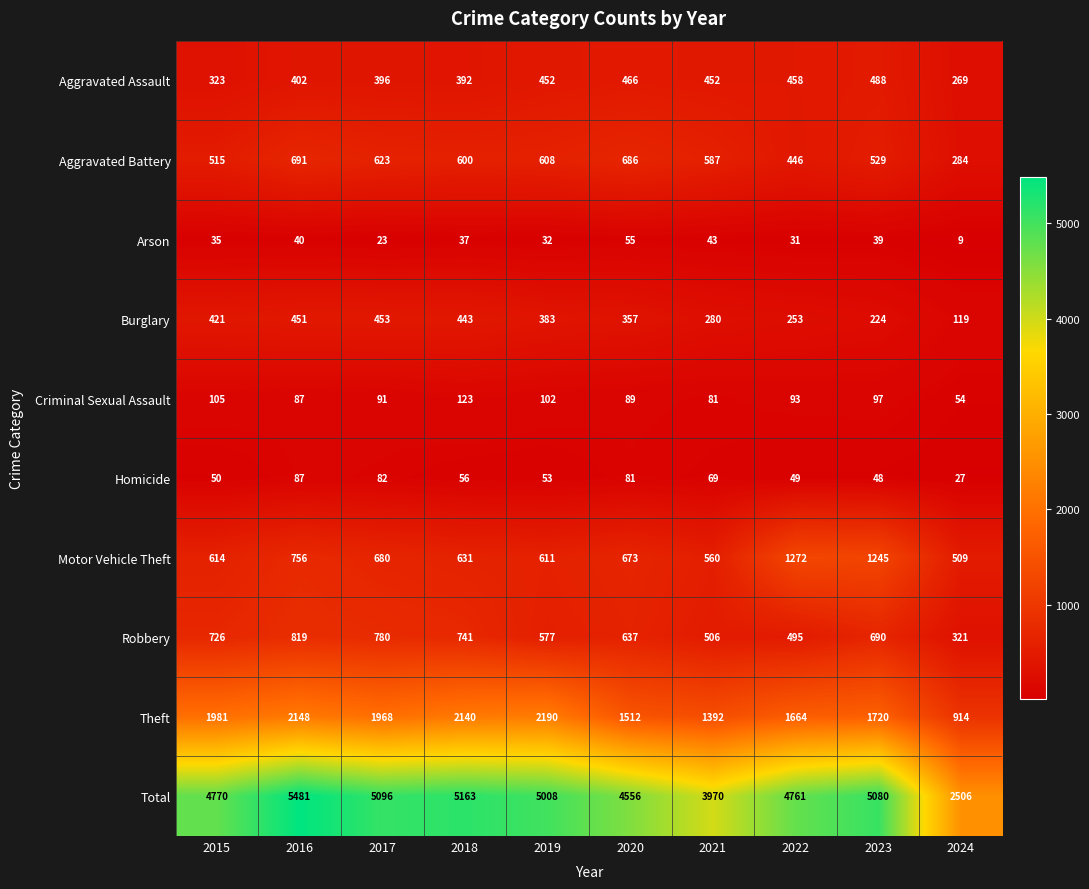

What is the sum of all Motor Vehicle Theft values?

7551